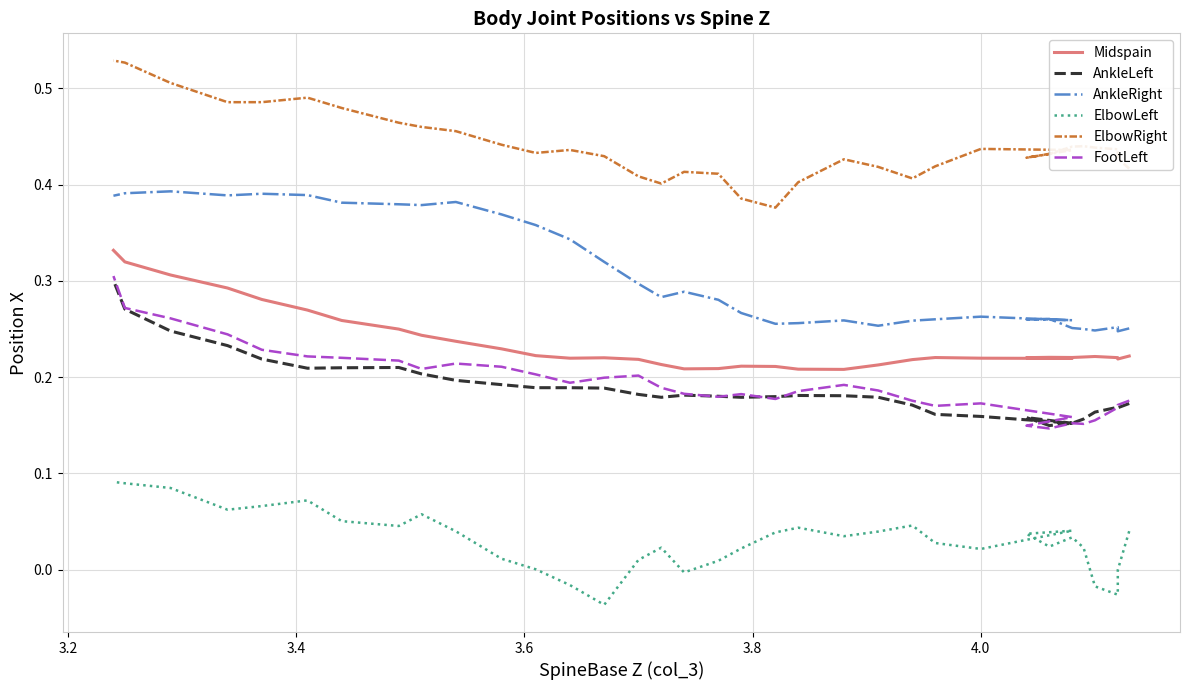

In AnkleLeft, how many points are higher than both neighbors (excluding endpoints)?

5